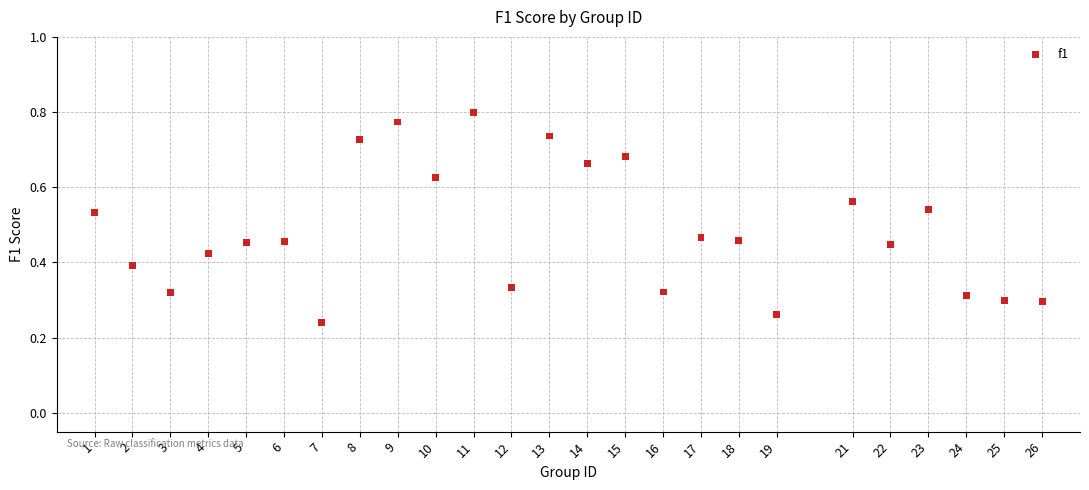

What is the range of X values (max minus min)?

25.0